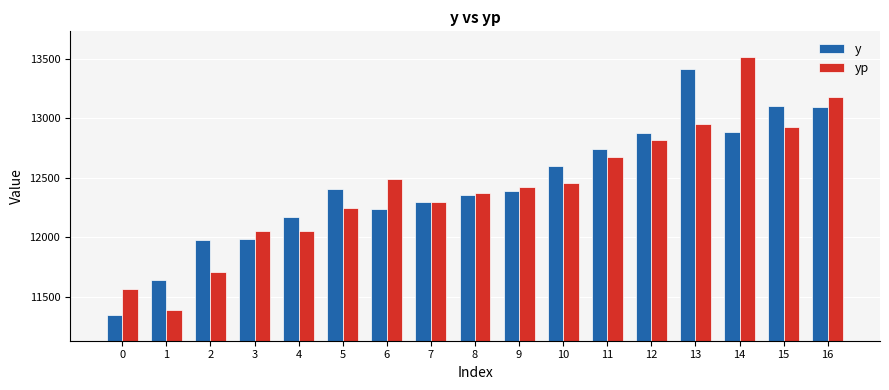

What is the value of the yp bar at the 2nd from the left?

11392.3